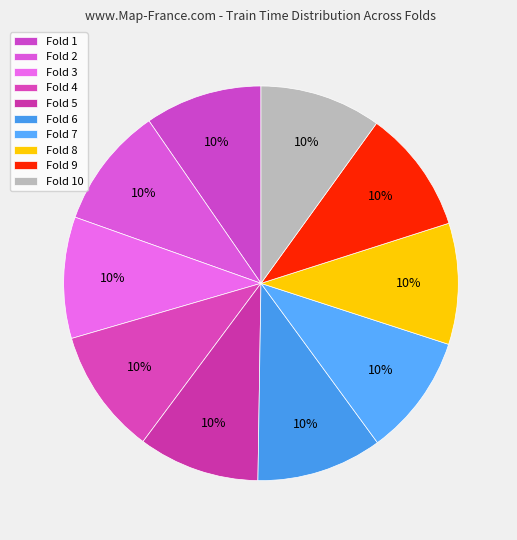

Is Fold 7 the majority of the pie?

No